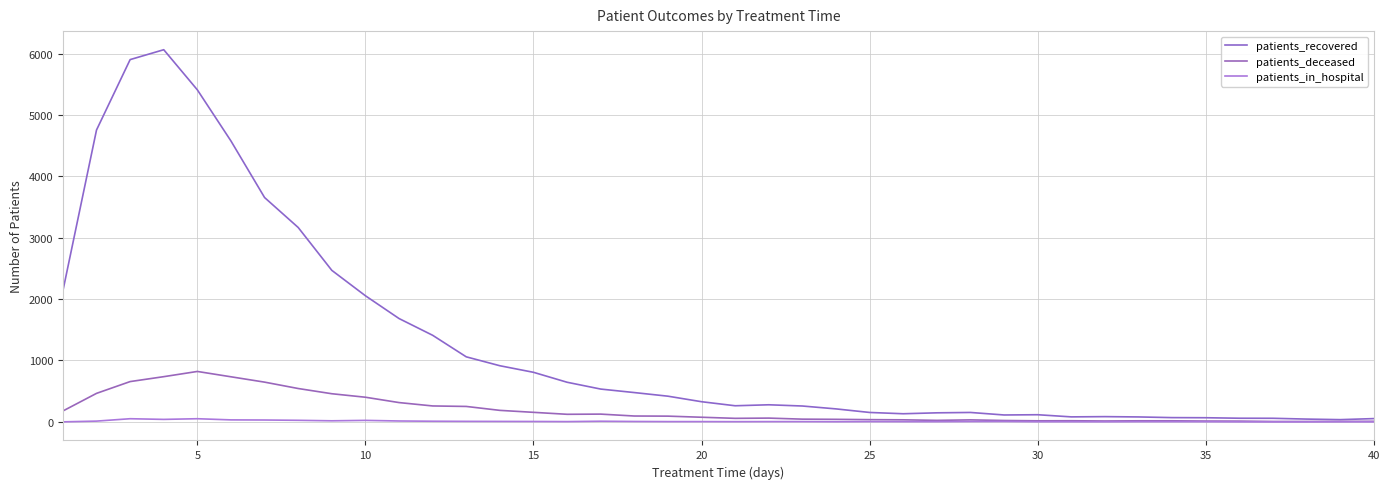

How many lines are shown in the chart?

3